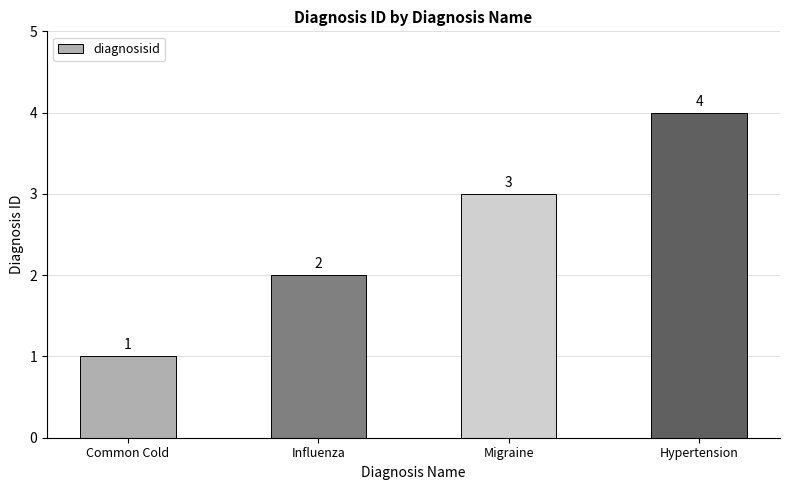

Approximately how many times larger is the value at Influenza compared to Common Cold?

2.0